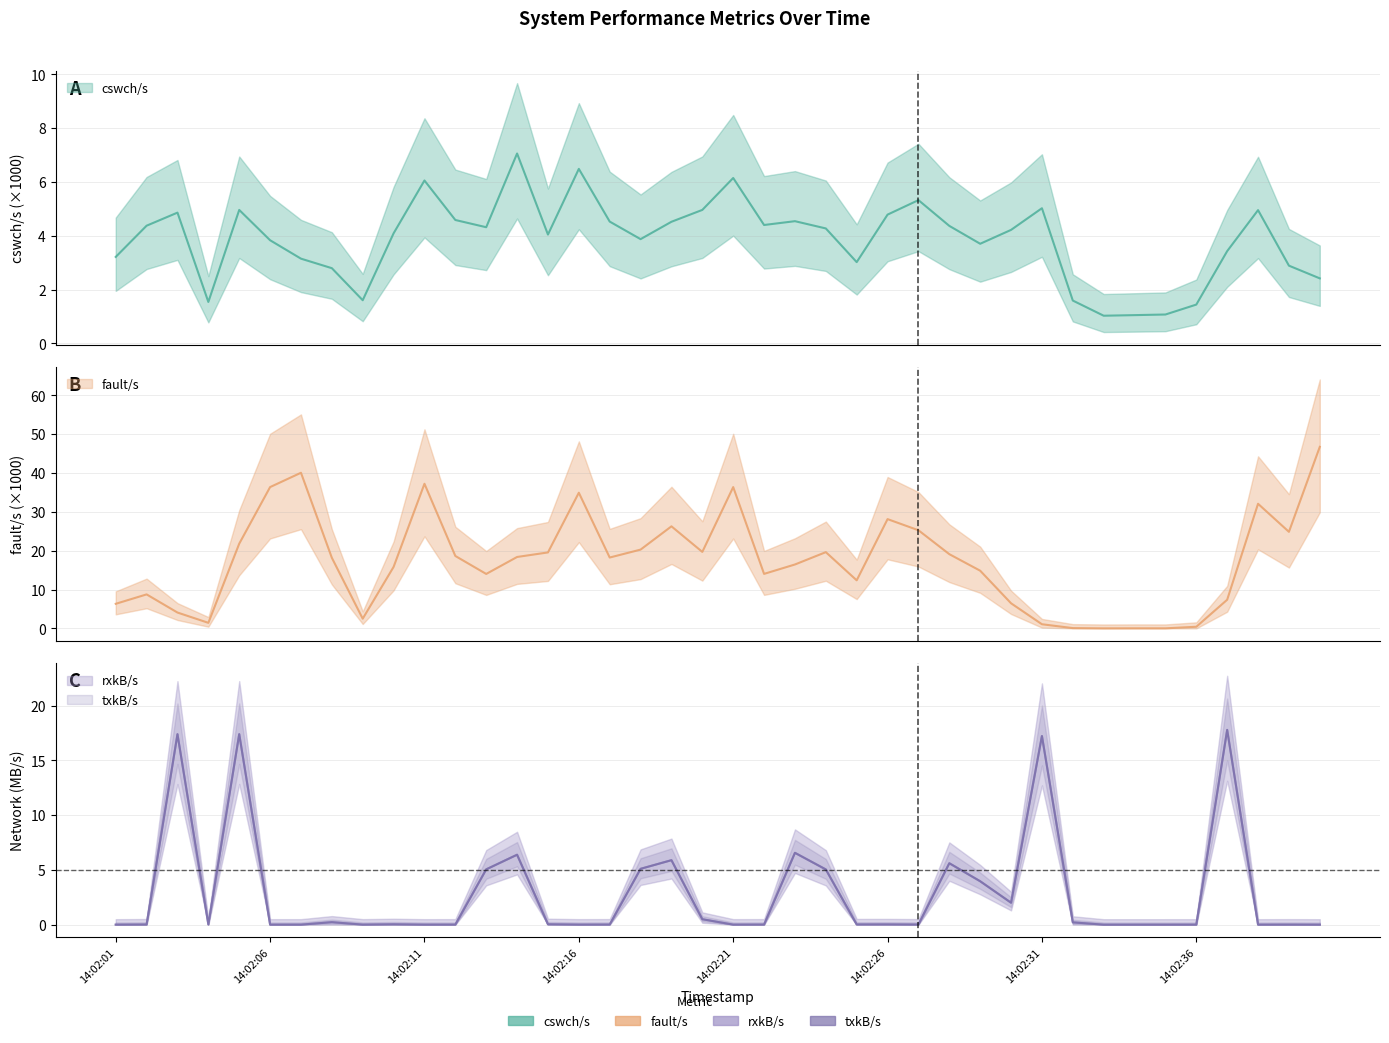

What is the sum of all cswch/s values?

154.5